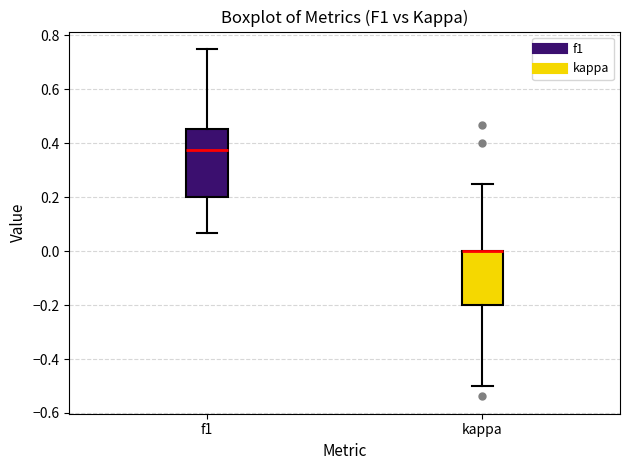

Reading left to right, read every box against the y-axis: the position of its median line, the range the box covers, and the ends of its whiskers. The values are not printed on the chart, so give them approximately, as read against the axis.

f1: median 0.38, box 0.20 to 0.46, whiskers 0.06 to 0.76
kappa: median 0.00 (drawn on the box's upper edge), box -0.20 to 0.00, whiskers -0.50 to 0.26